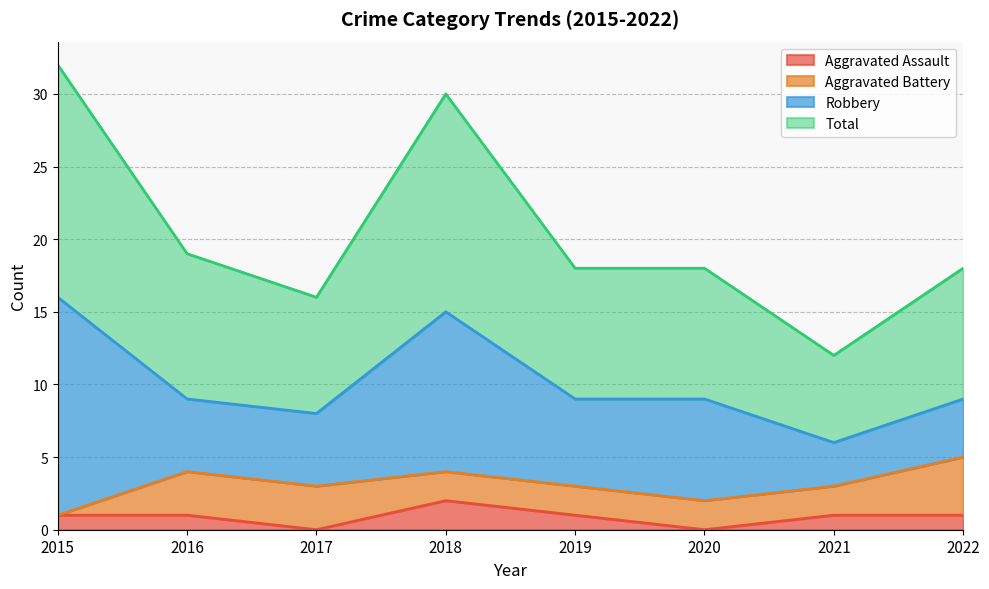

At how many categories does at least one series exceed 22?

2